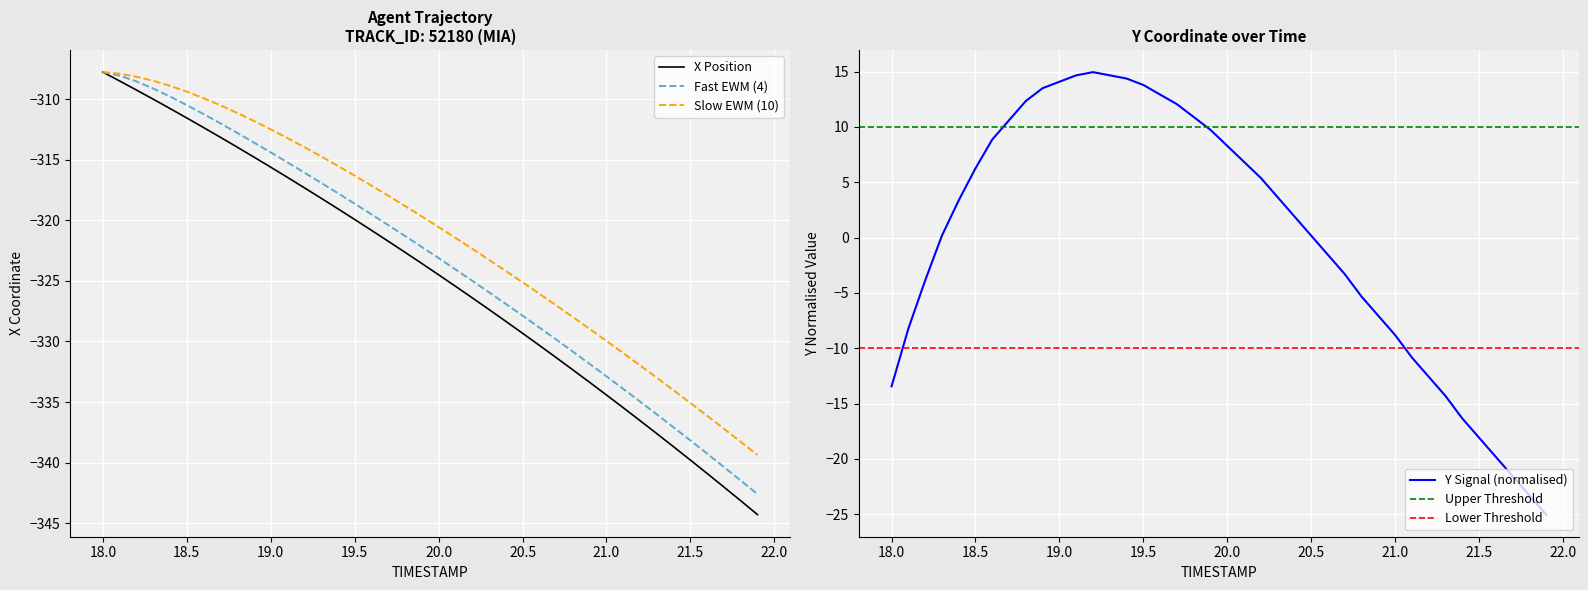

What is the sum of all X values?

-12989.0